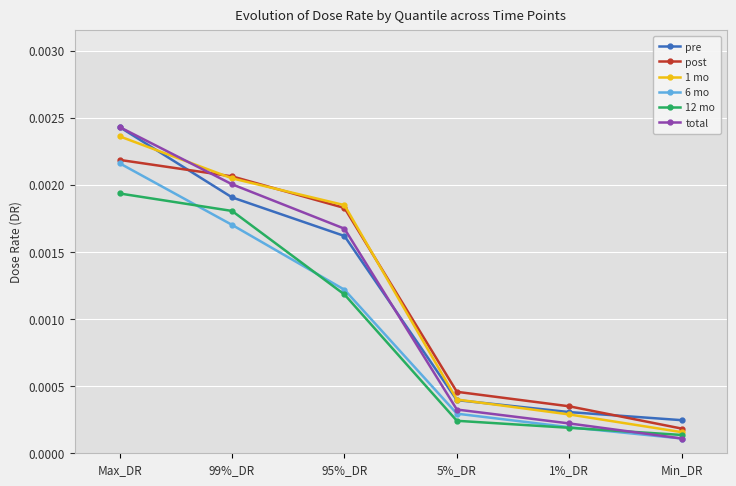

True or false: 12 mo and 1 mo intersect in this chart.

False